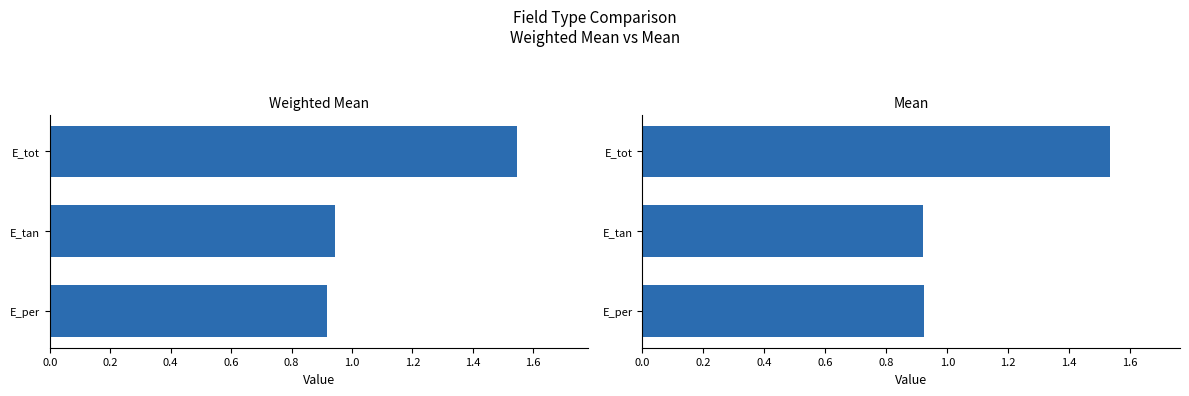

Does the chart contain any negative values?

No